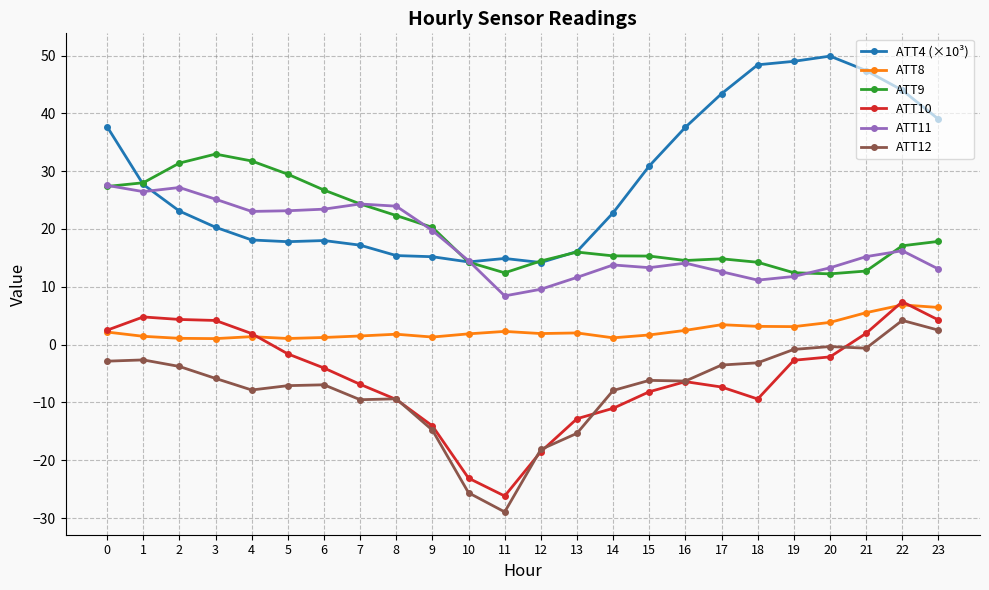

What is the minimum value for ATT10?

-26.2